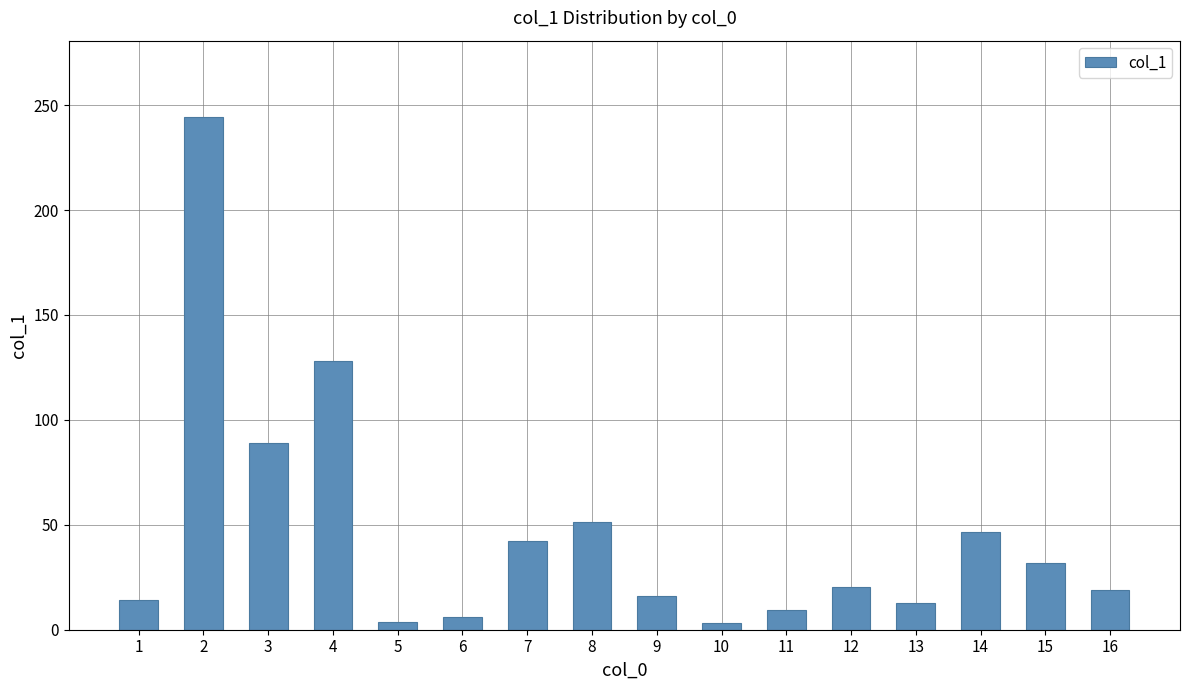

What is the value of the 9th bar from the left?

16.3